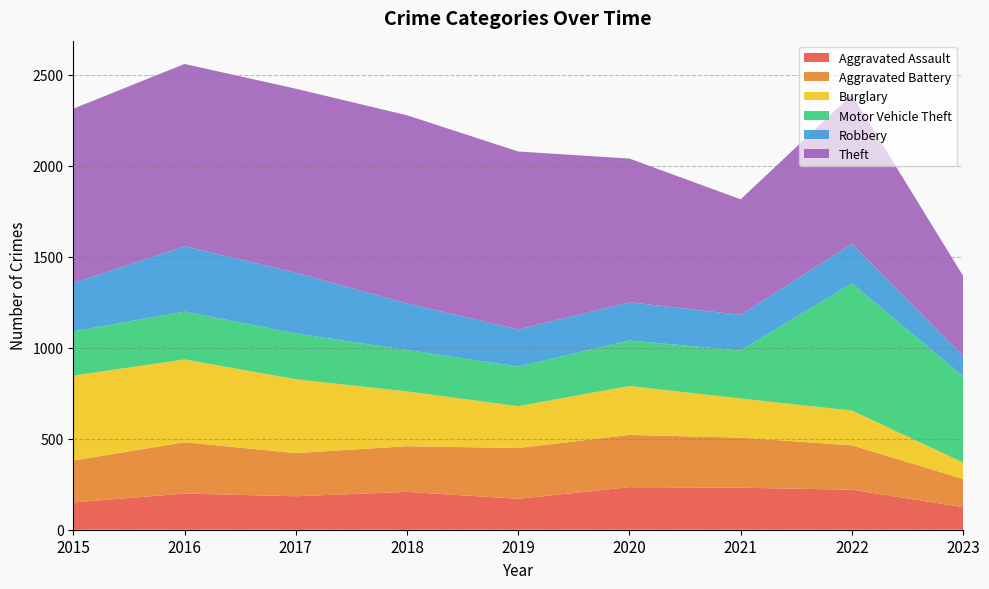

Reading right to left, what are all the values shown in this chart?

Aggravated Assault: 124	220	231	234	170	208	184	199	150
Aggravated Battery: 155	244	275	287	279	251	237	282	230
Burglary: 90	191	215	269	230	301	406	455	467
Motor Vehicle Theft: 475	700	264	250	218	228	252	263	243
Robbery: 112	216	196	210	204	256	334	359	266
Theft: 439	820	635	790	978	1034	1011	1002	958